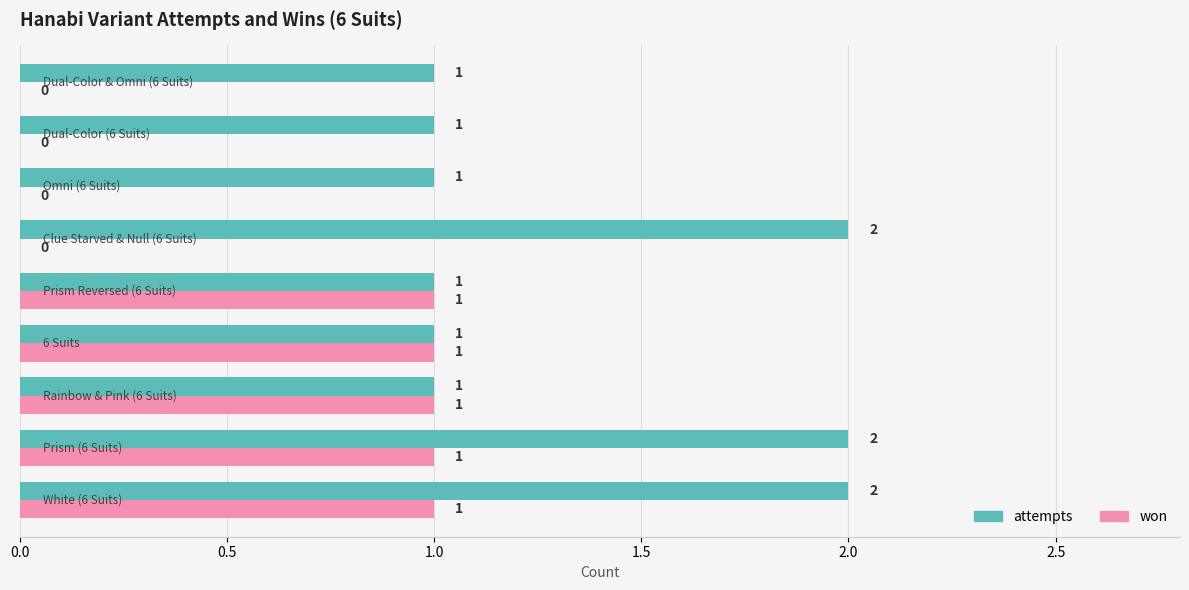

Which series has the largest total across all categories?

attempts